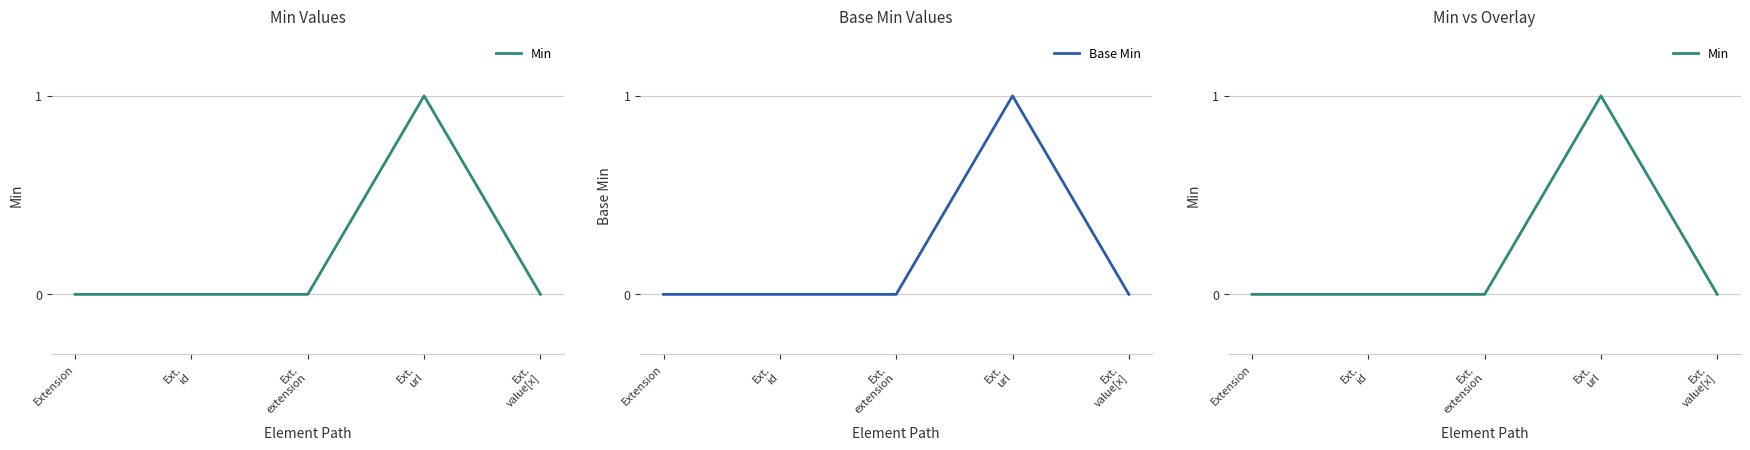

Where is Base Min nearest to the value 0?

Extension